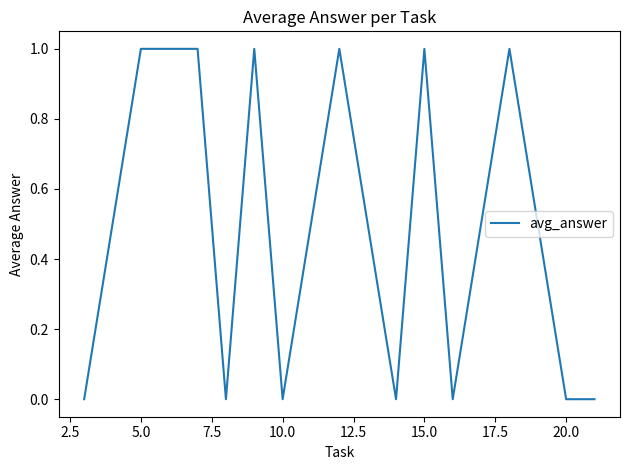

What is the maximum value shown in the chart?

1.0